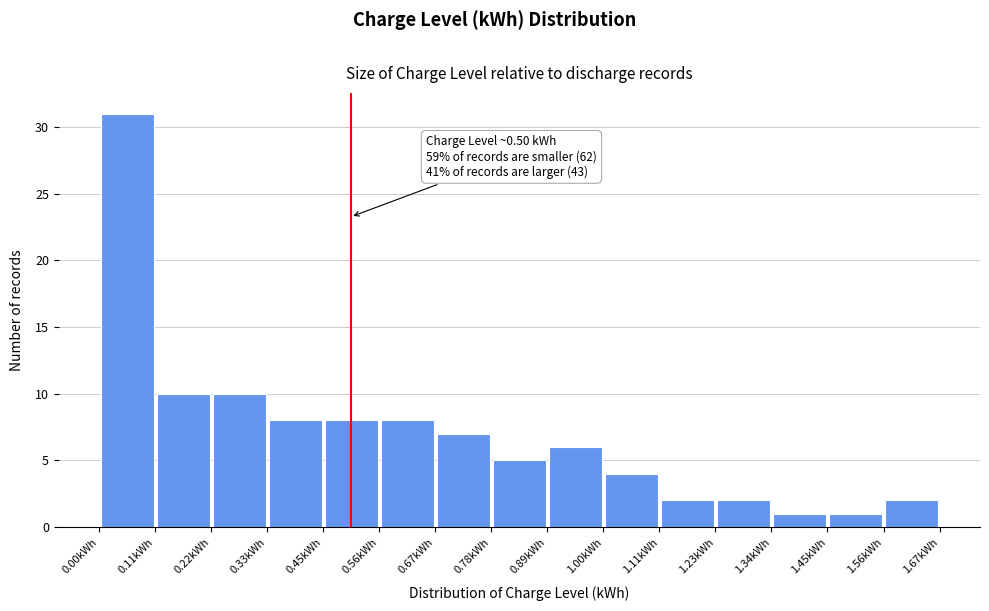

Over which range of the x-axis is the bar tallest?

0.00 to 0.12